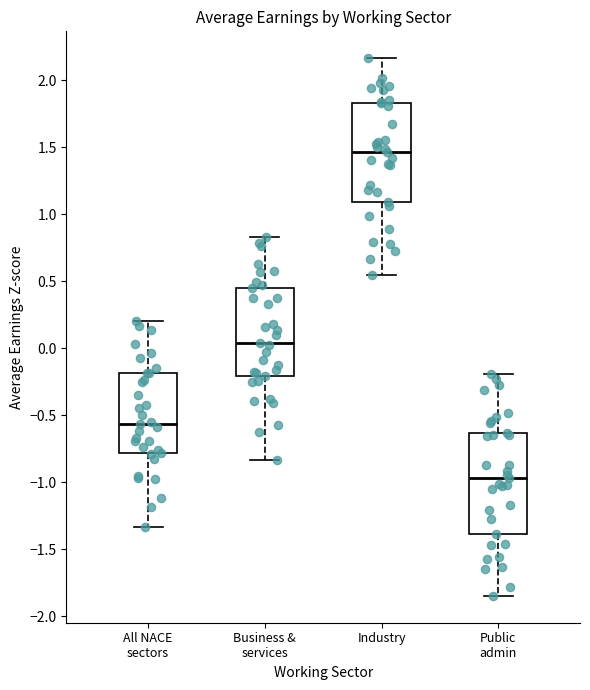

Where is the lower edge of the box for All NACE sectors on the y-axis? The values are not printed on the chart, so give them approximately, as read against the axis.

-0.80